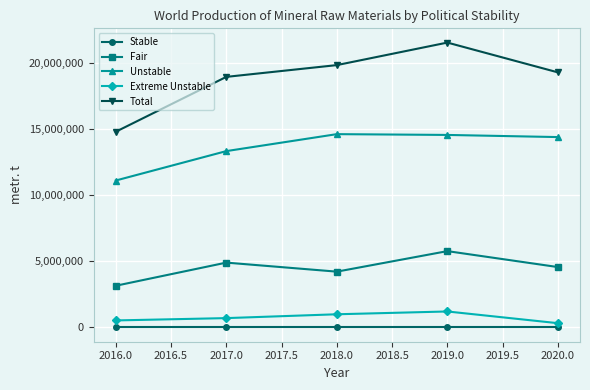

Rank the series by their maximum value, from lowest to highest.

Stable, Extreme Unstable, Fair, Unstable, Total